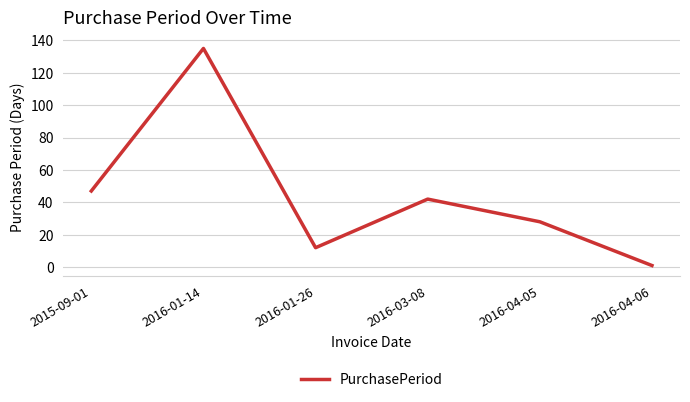

Where is the first local maximum?

2016-01-14